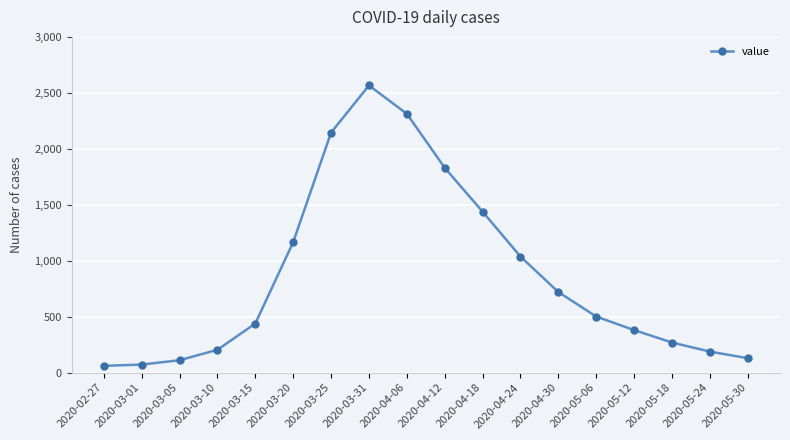

True or false: the data shows 1037 at 2020-04-24.

True